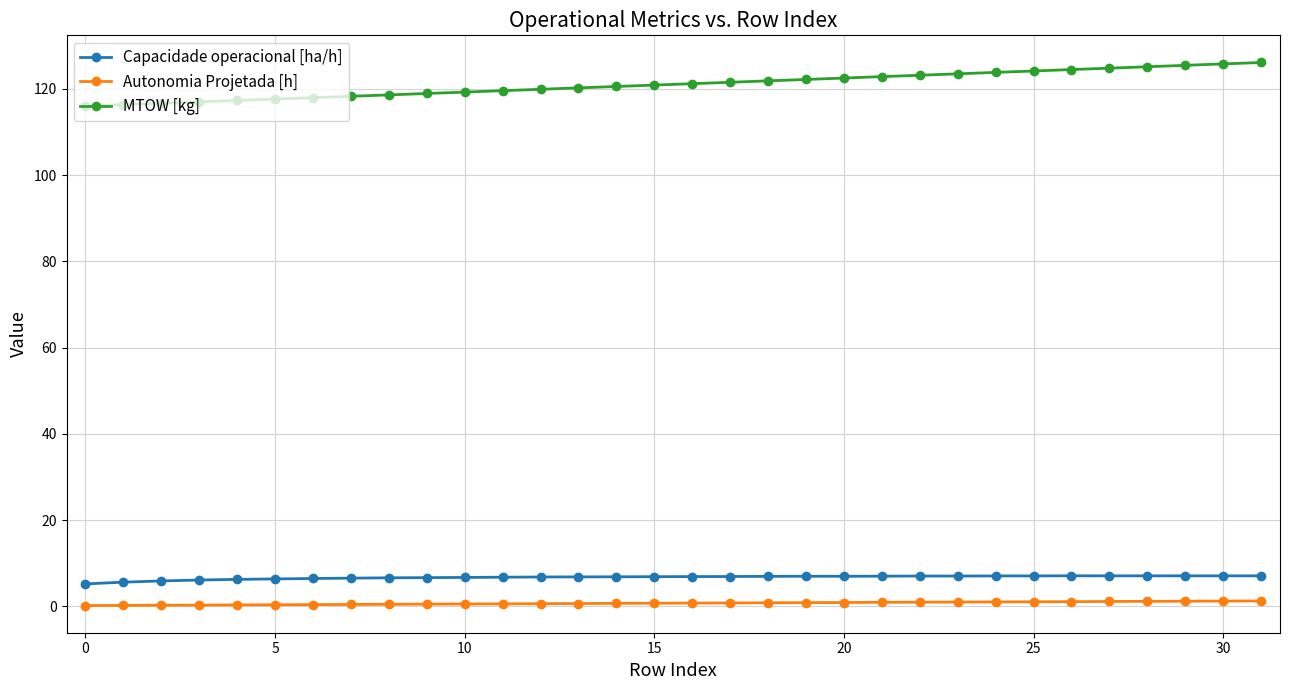

What is the average value of the Capacidade operacional [ha/h] series?

6.7